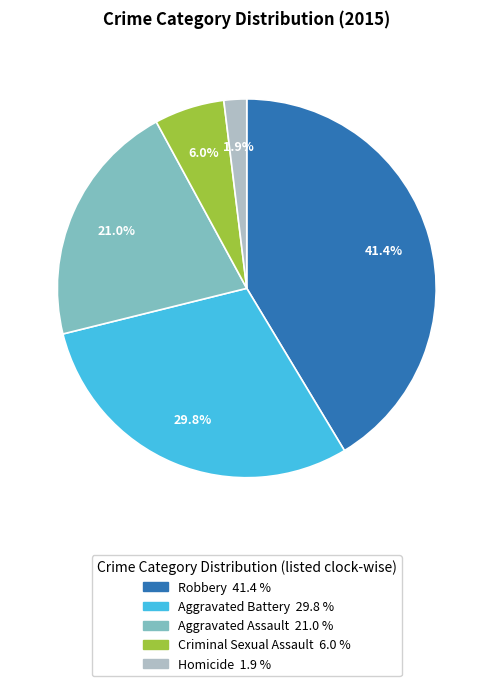

Rank the categories by value from highest to lowest.

Robbery, Aggravated Battery, Aggravated Assault, Criminal Sexual Assault, Homicide